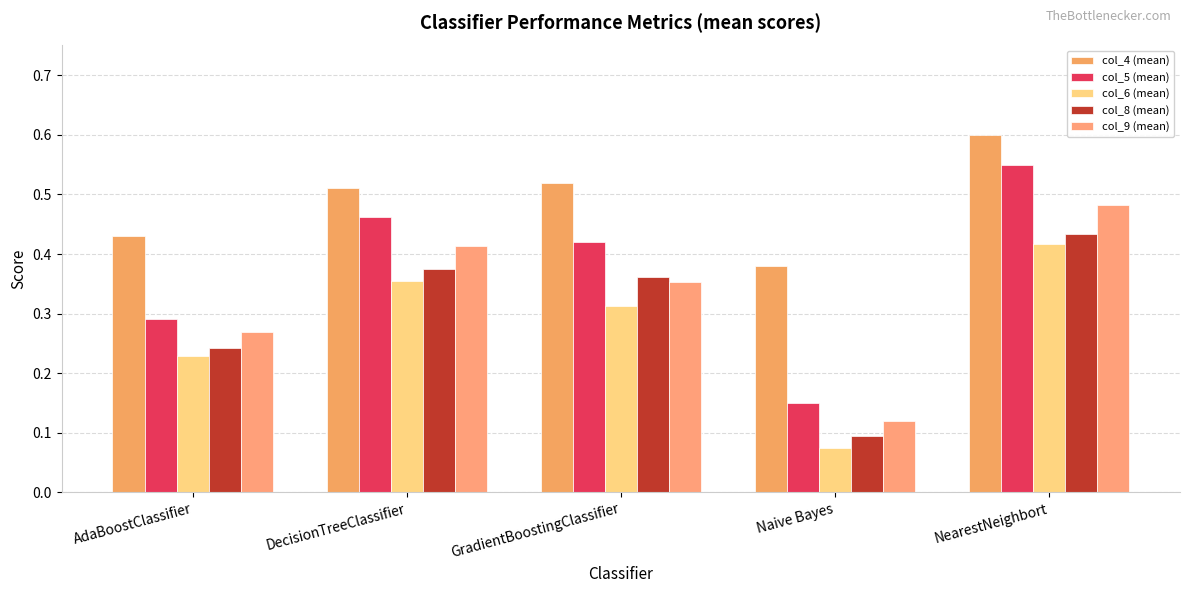

List the series in order of their peak value, lowest first.

col_6 (mean), col_8 (mean), col_9 (mean), col_5 (mean), col_4 (mean)